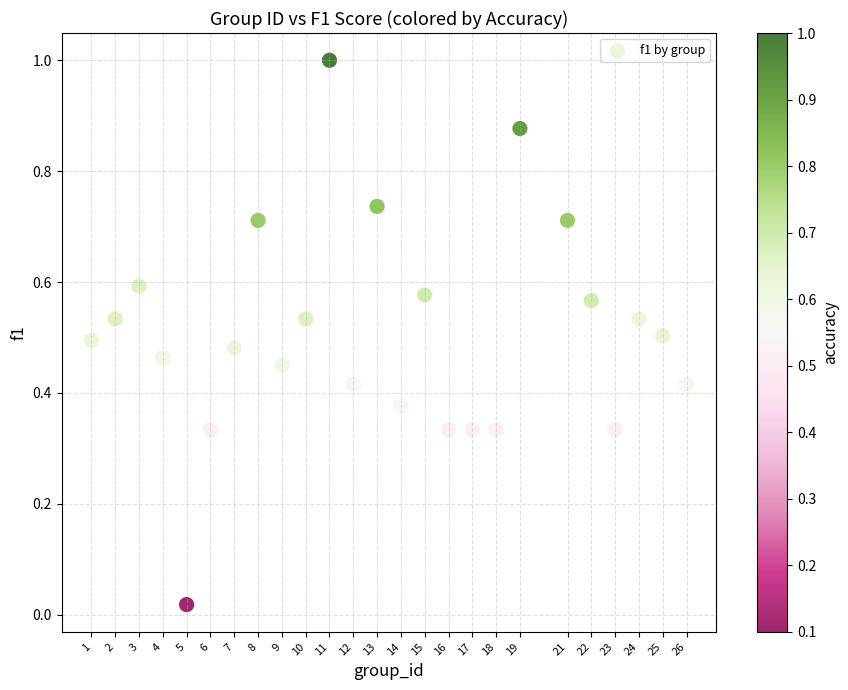

How many data points are displayed?

25